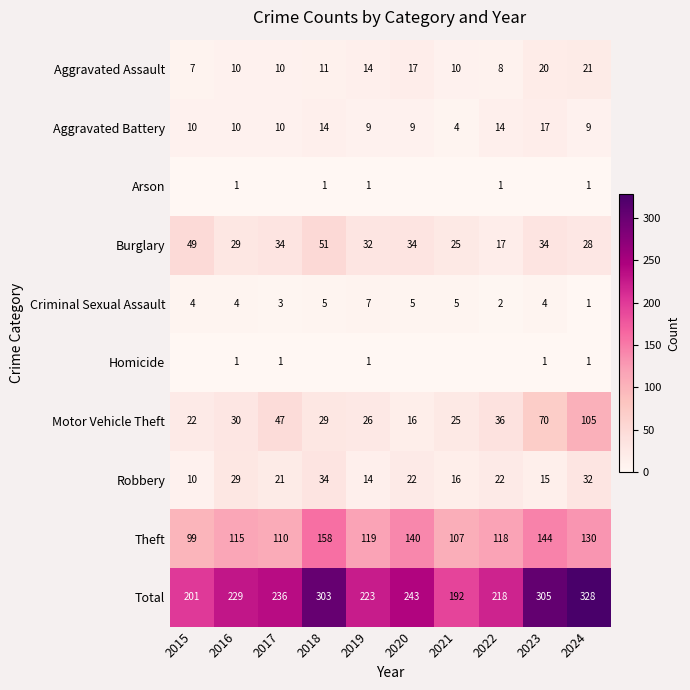

At which label is Motor Vehicle Theft closest to 60?

2023